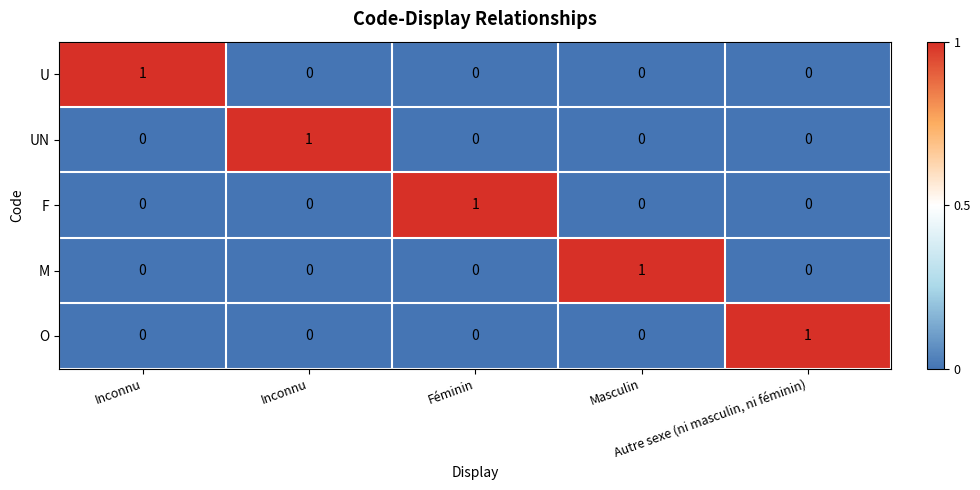

Count the number of data series in this chart.

5